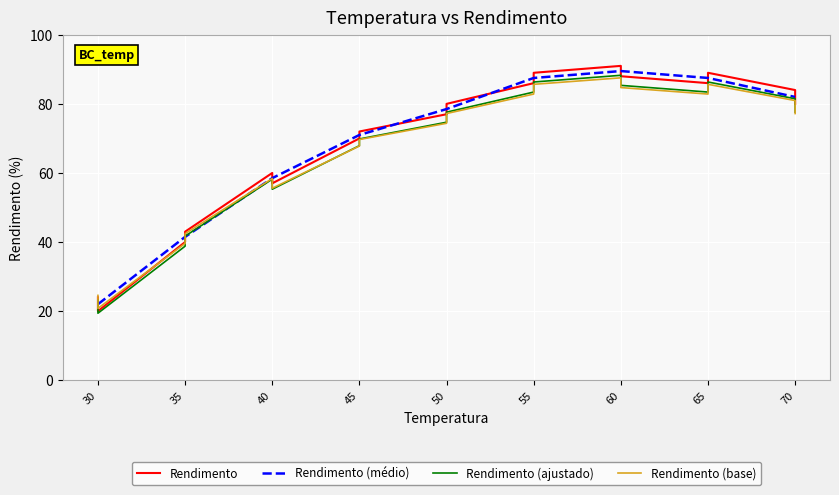

At which label is Rendimento (médio) closest to 55?

40